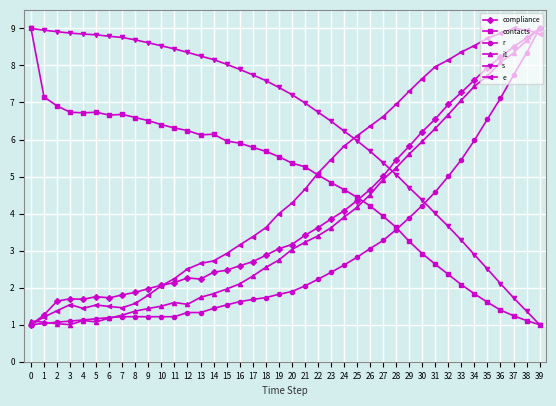

How many values in the i1 series exceed 3?

20